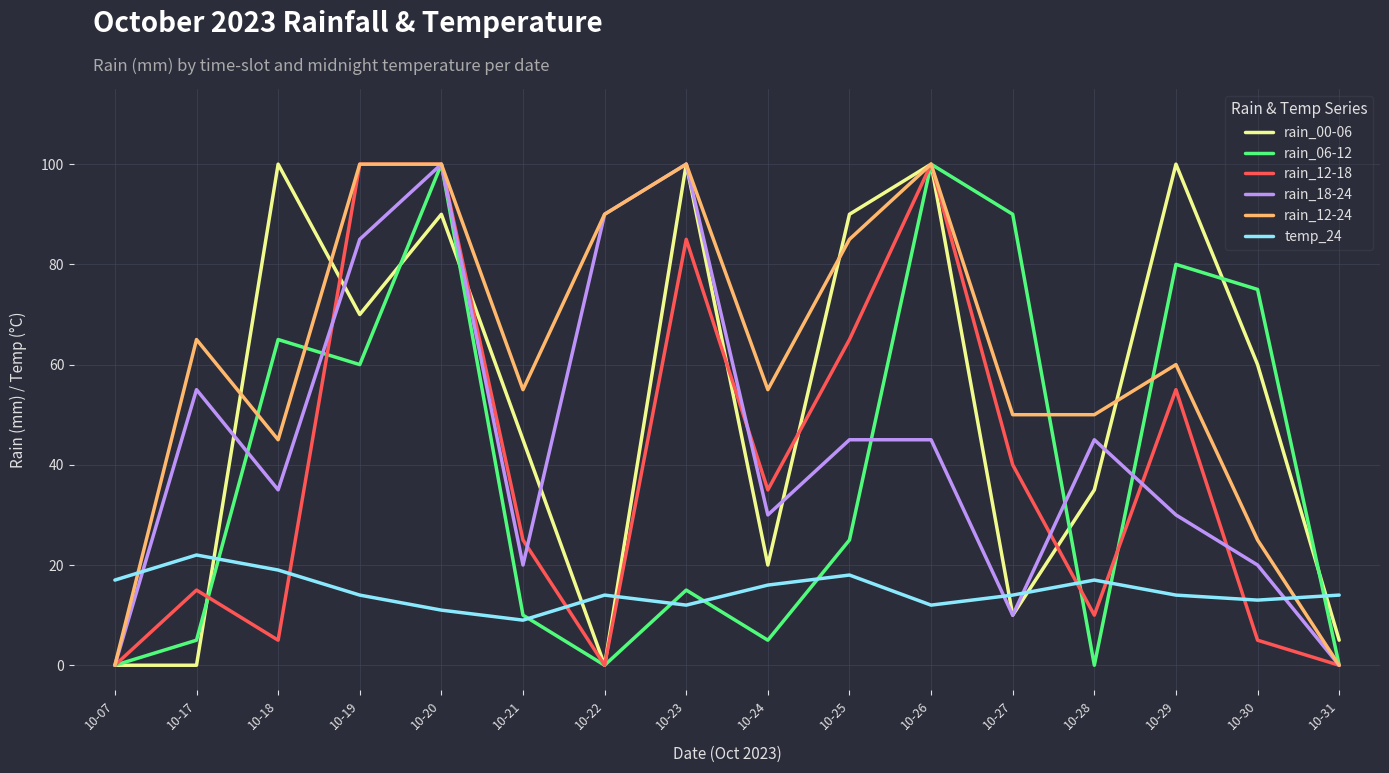

At 10-18, list the series in order from largest to smallest.

rain_00-06, rain_06-12, rain_12-24, rain_18-24, temp_24, rain_12-18